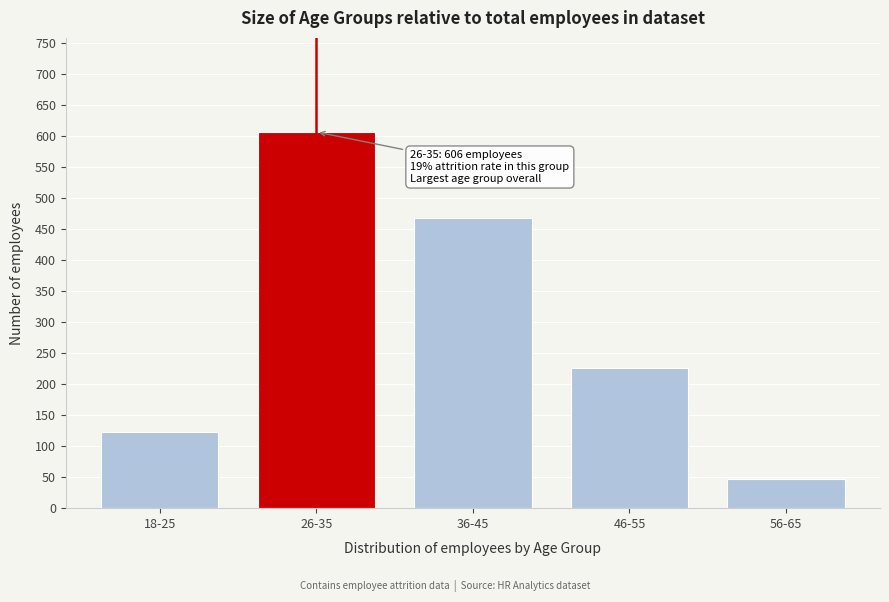

Reading left to right, extract all data points from this chart.

18-25=123	26-35=606	36-45=468	46-55=226	56-65=47